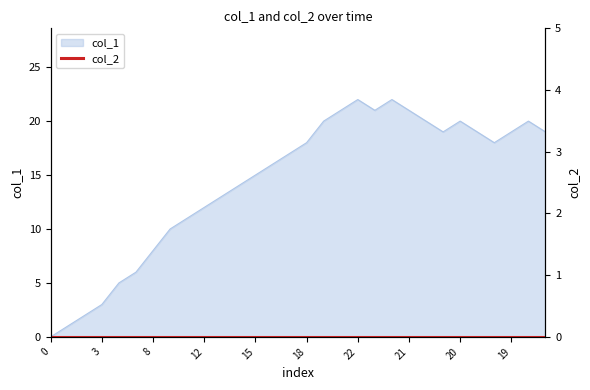

Reading left to right, list all the values displayed in this chart.

0	1	2	3	5	6	8	10	11	12	13	14	15	16	17	18	20	21	22	21	22	21	20	19	20	19	18	19	20	19